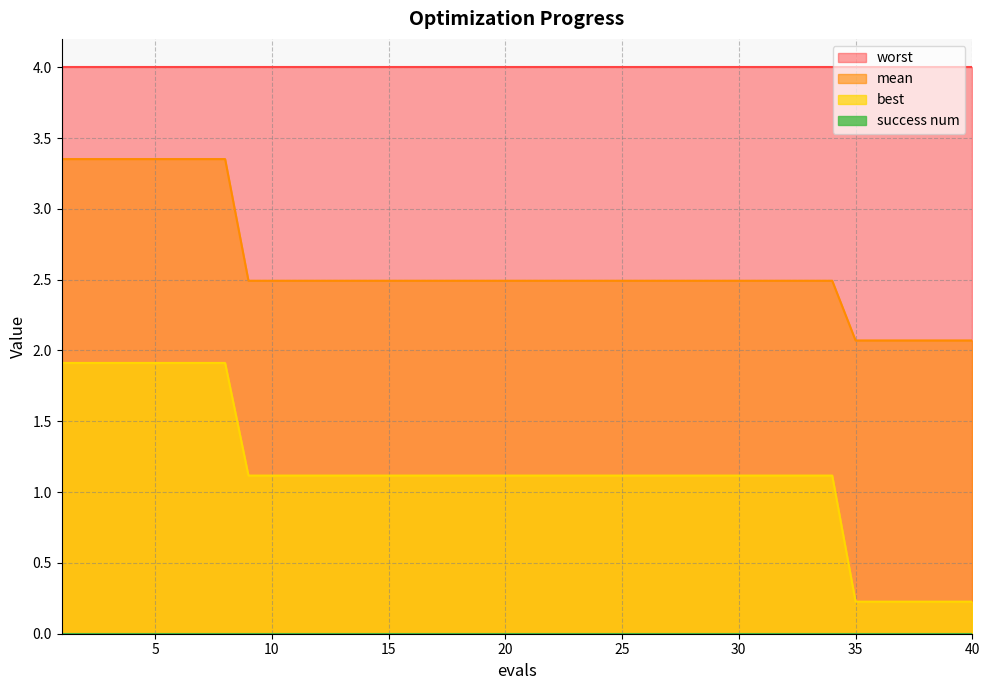

Is it true that mean equals 0.6 at 20?

False